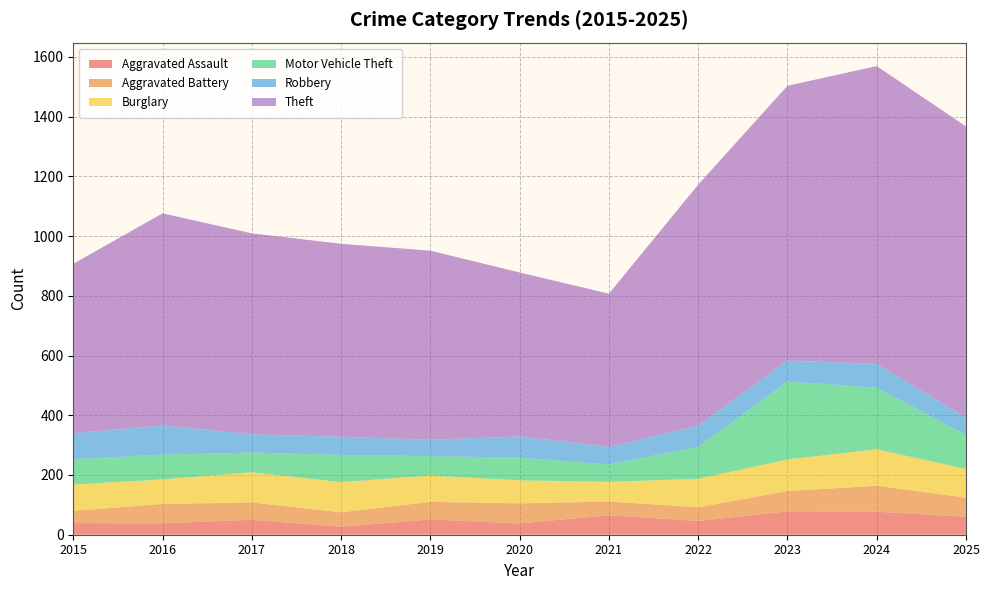

Reading right to left, transcribe all the data shown in this chart.

Aggravated Assault: 60	77	78	46	65	38	51	27	50	38	39
Aggravated Battery: 64	87	68	46	46	67	59	48	58	65	41
Burglary: 96	122	106	95	66	77	88	101	101	82	88
Motor Vehicle Theft: 114	206	261	107	58	76	65	91	66	83	85
Robbery: 59	80	70	71	59	71	55	61	61	98	87
Theft: 974	997	920	807	513	549	633	646	673	710	567